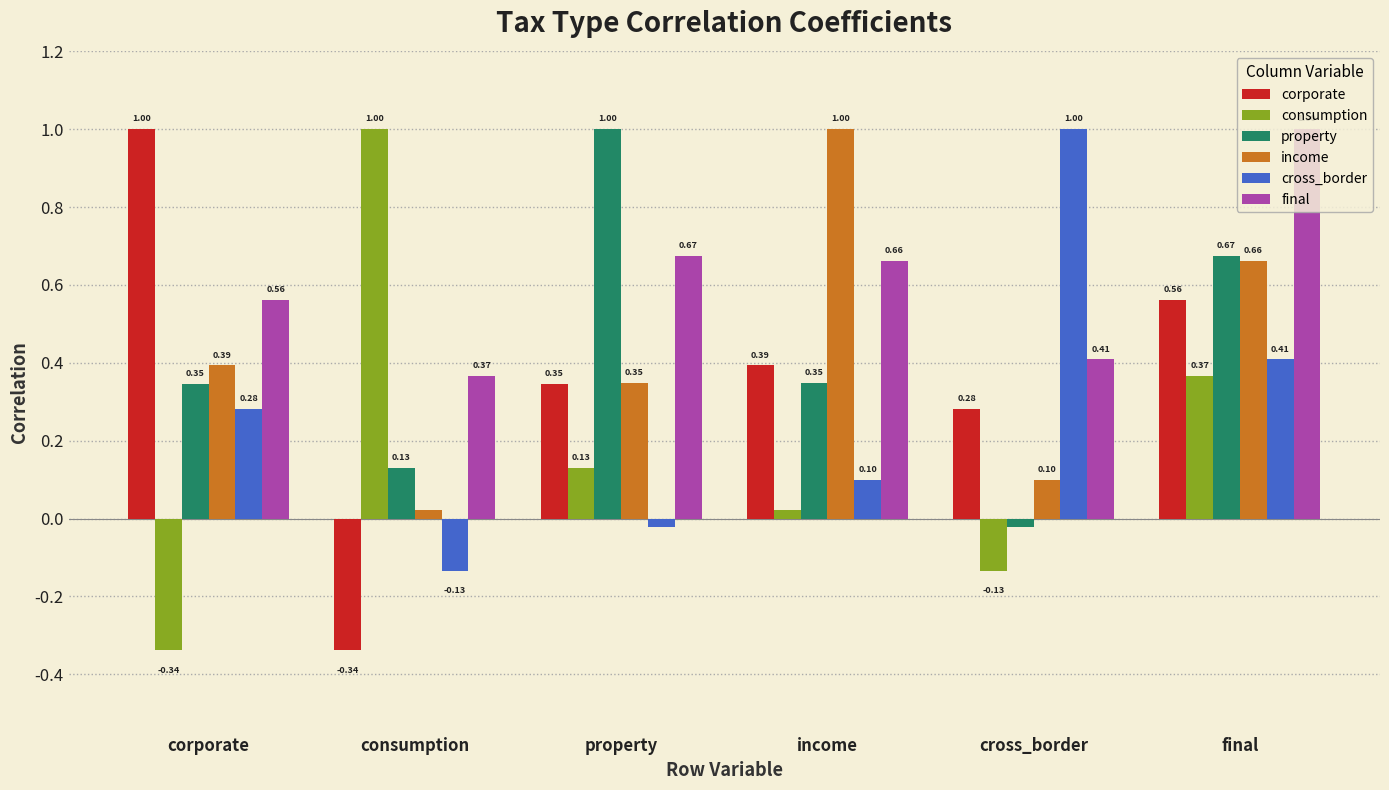

True or false: property has a value of 0.6 at income.

False